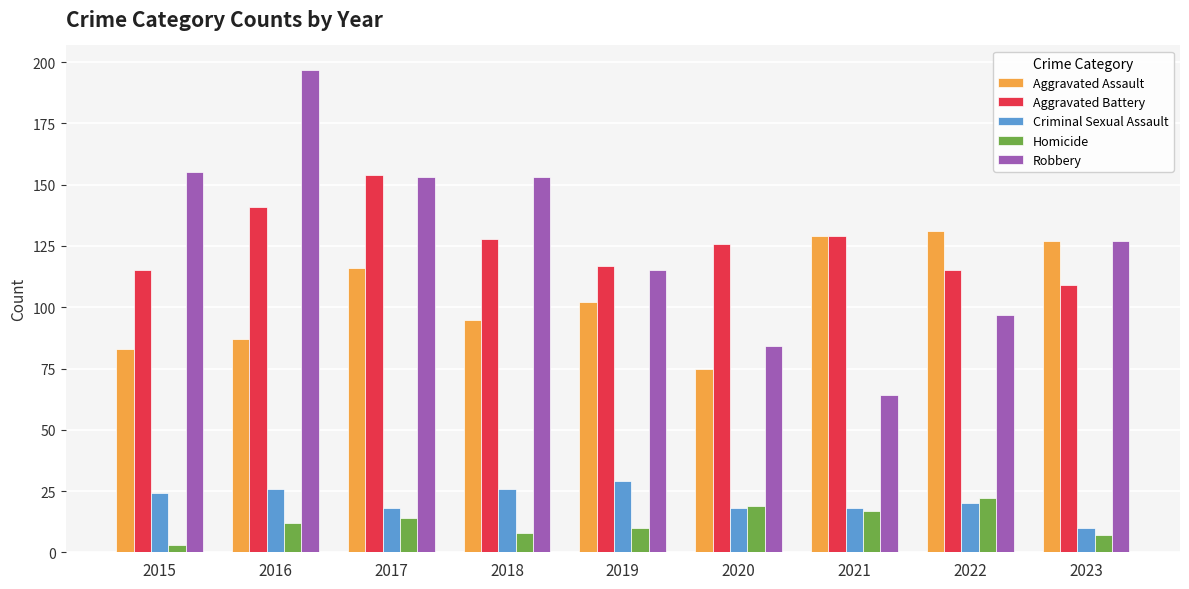

What is the value of the Criminal Sexual Assault bar at the 5th from the left?

29